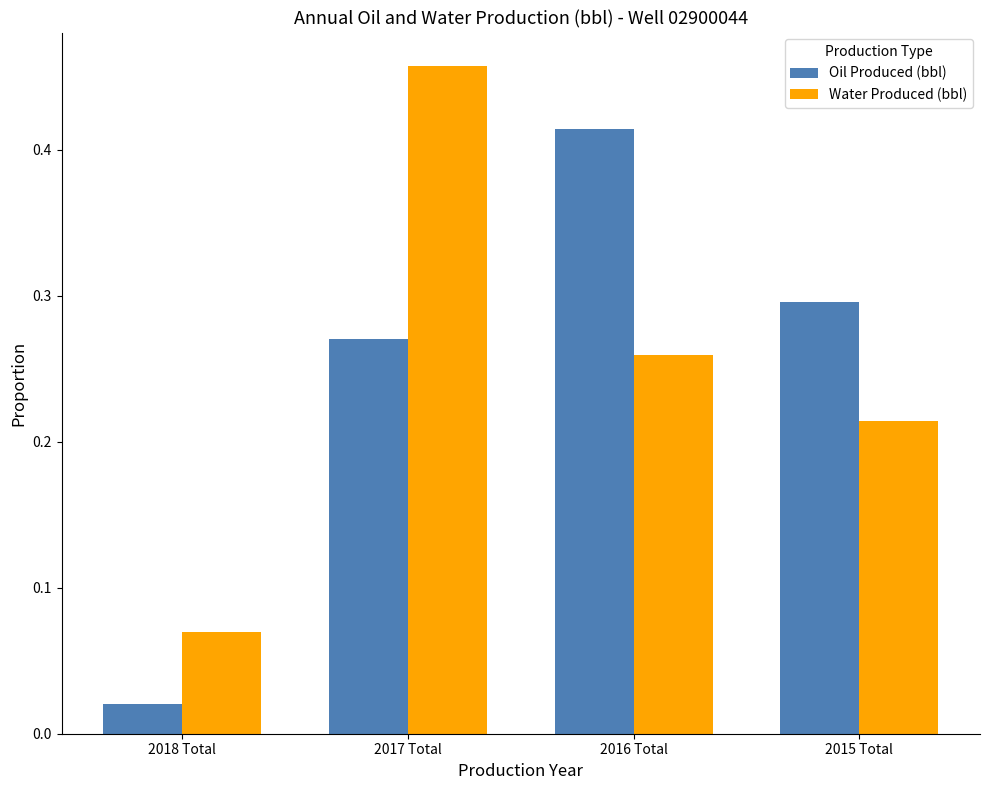

Count the number of categories in the chart.

4